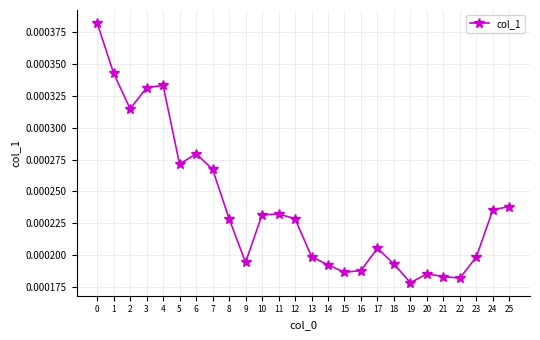

At which label is the value closest to 0?

19